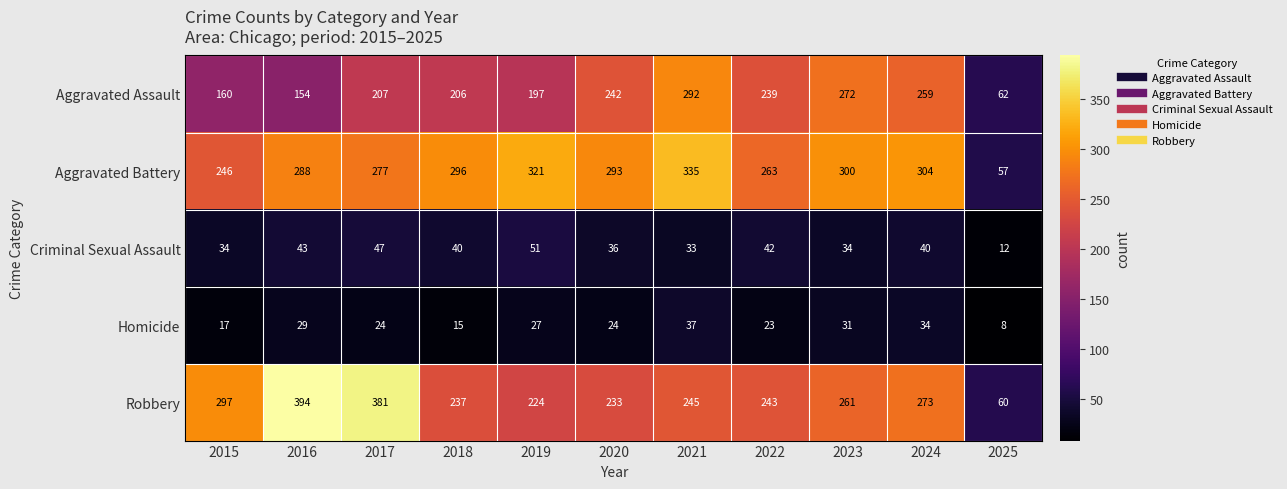

Count the number of data series in this chart.

5